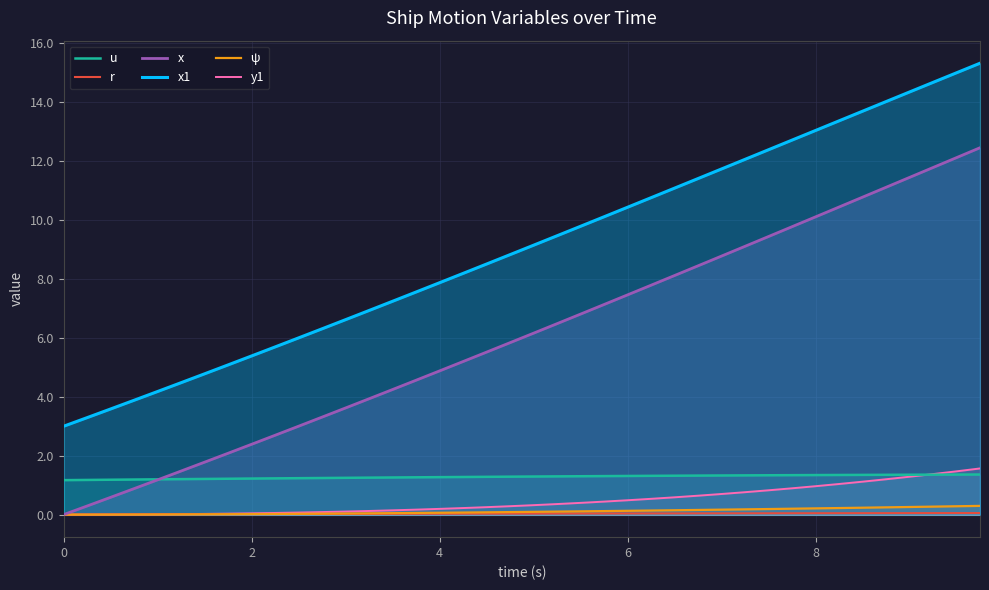

What is the lowest value of the x1 series?

3.0